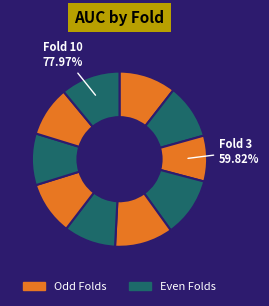

How many slices are in this pie chart?

10